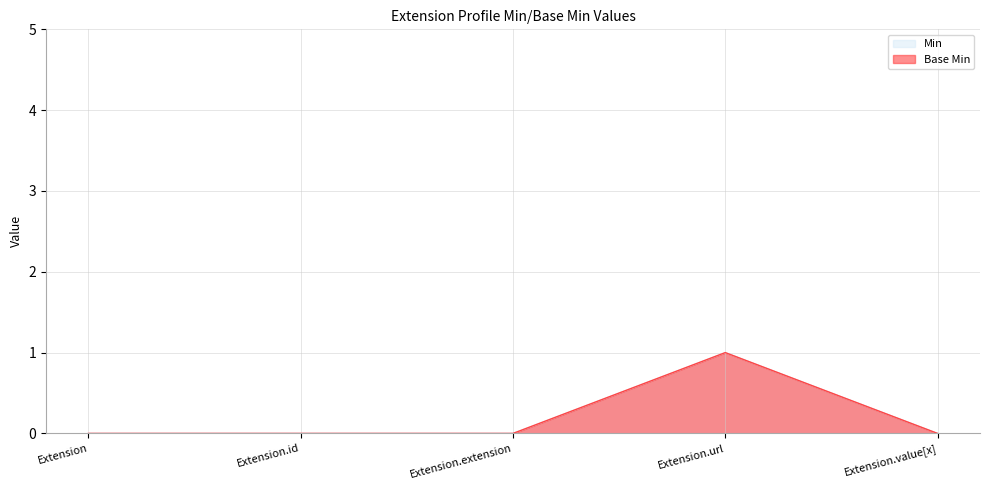

Rank the series at Extension.url from lowest to highest value.

Min, Base Min